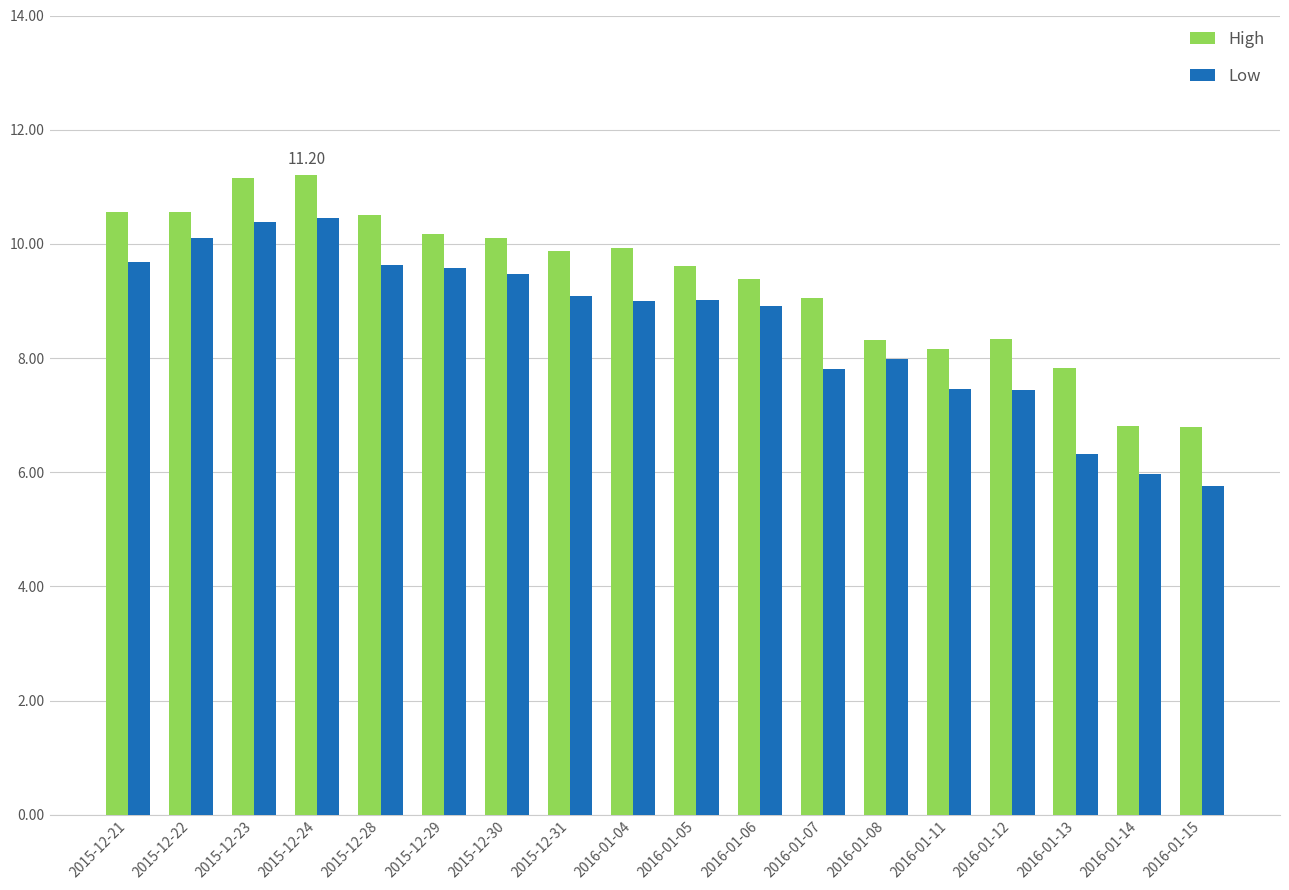

Rank the series by their maximum value, from highest to lowest.

High, Low